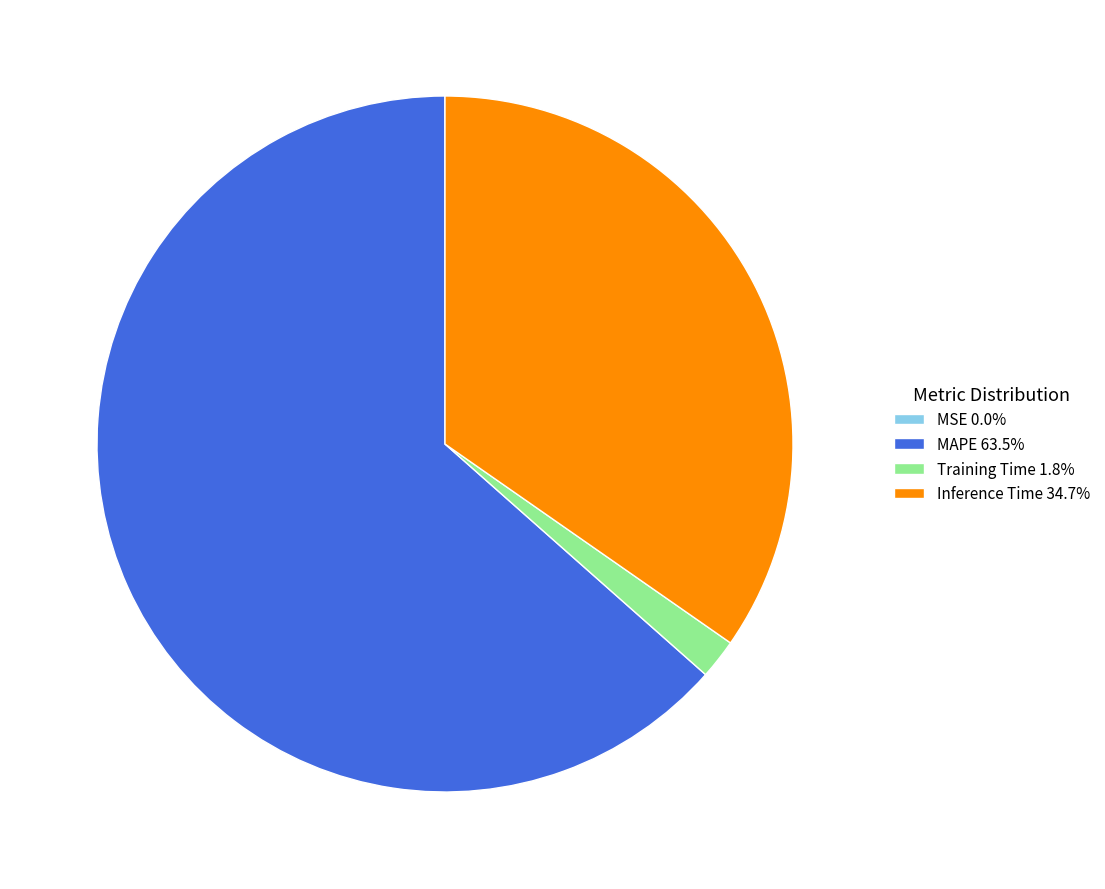

Is there a majority slice in this chart?

Yes